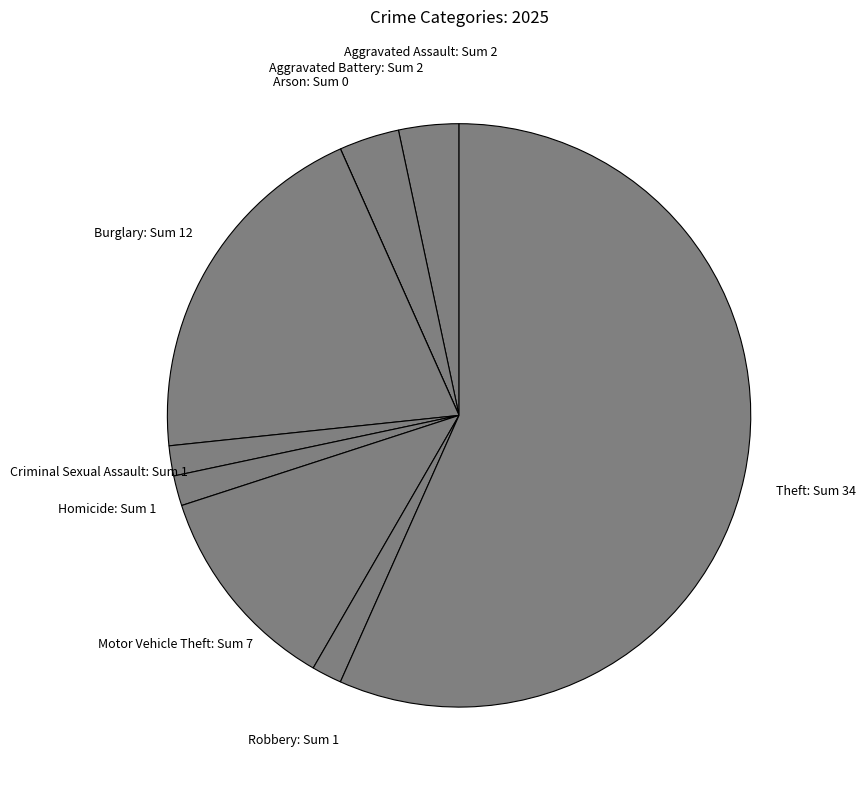

What is the largest slice in the pie chart?

Theft